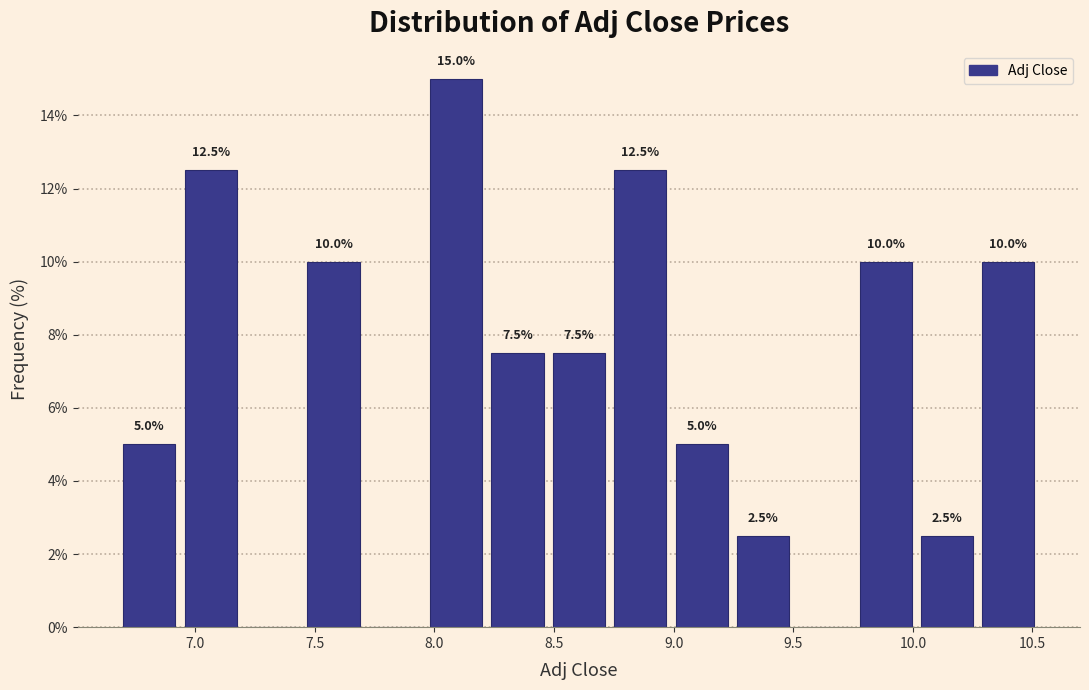

Which range on the x-axis has the tallest bar?

8.00 to 8.25